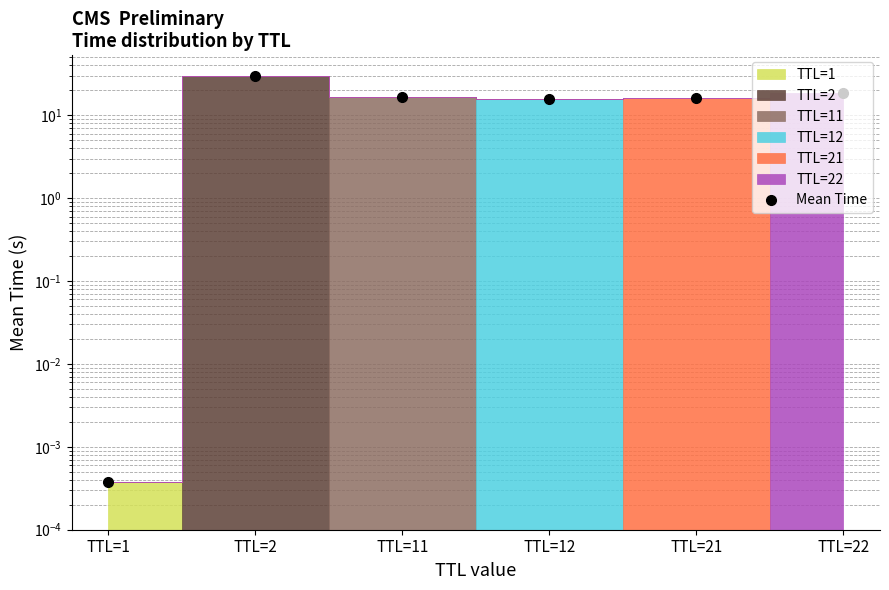

What is the change in value from TTL=1 to TTL=12?

+15.5